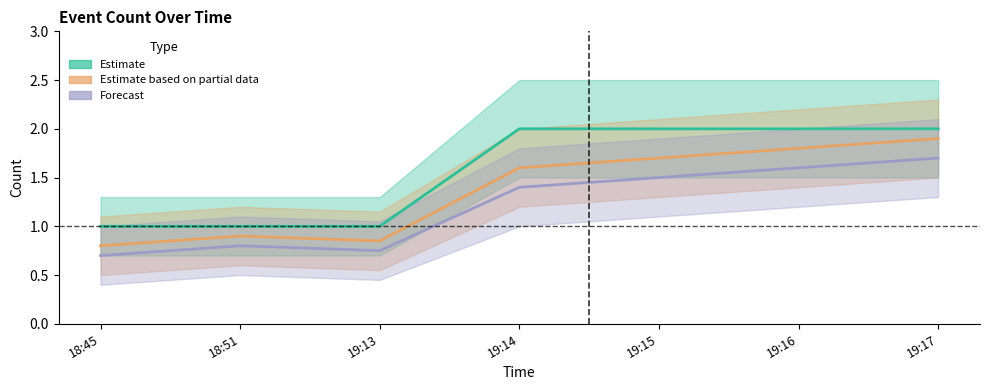

Rank the categories by Forecast value from lowest to highest.

18:45, 19:13, 18:51, 19:14, 19:15, 19:16, 19:17